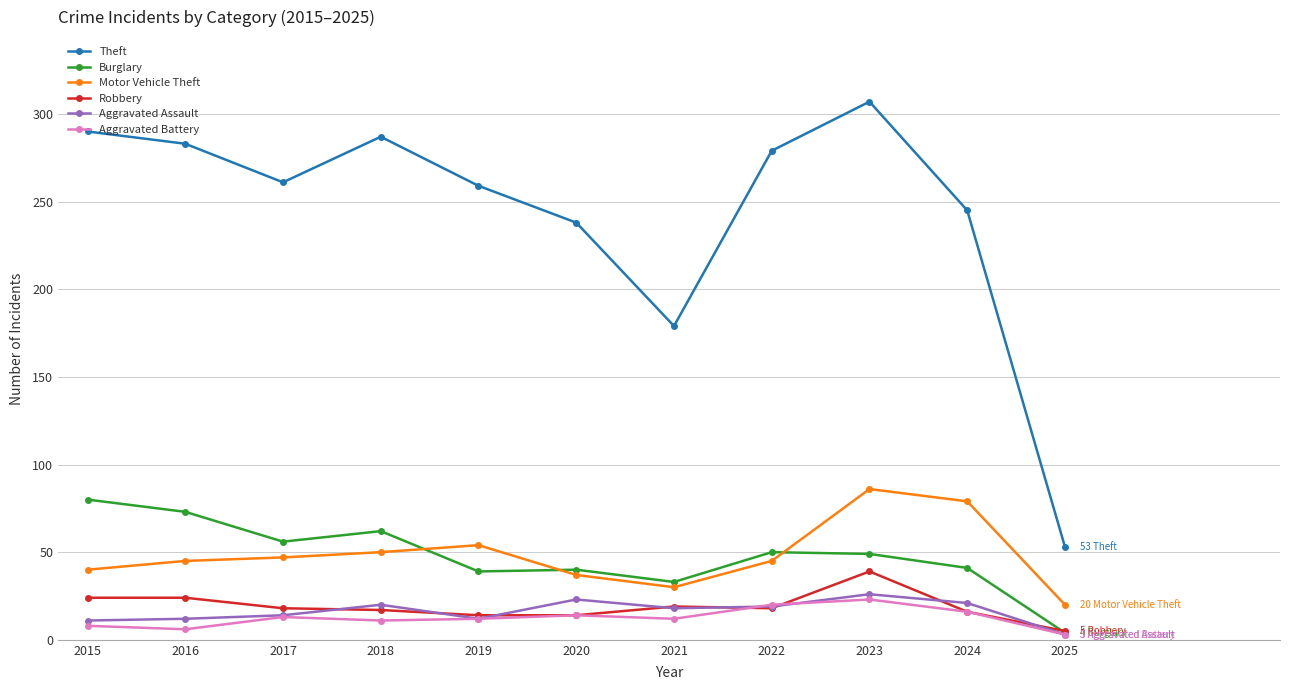

Is it true that Theft equals 351 at 2020?

False